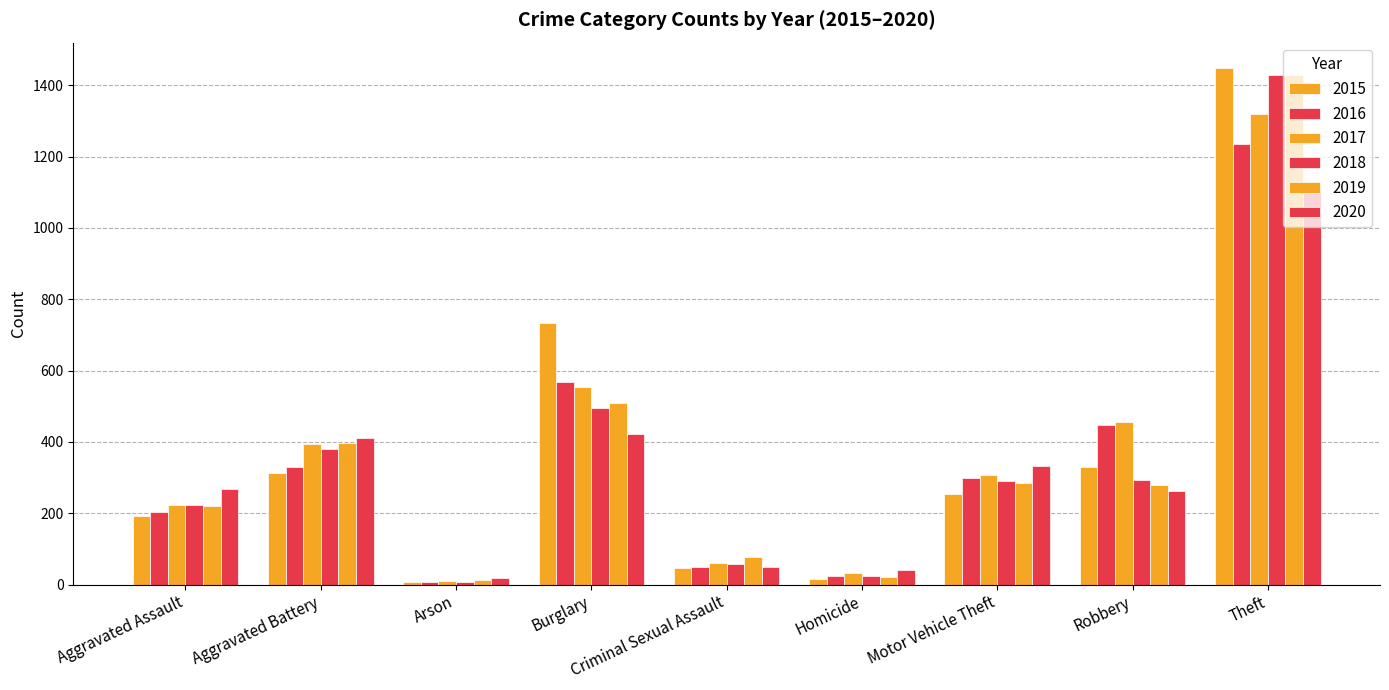

The value of 2017 at Robbery is 456. True or false?

True